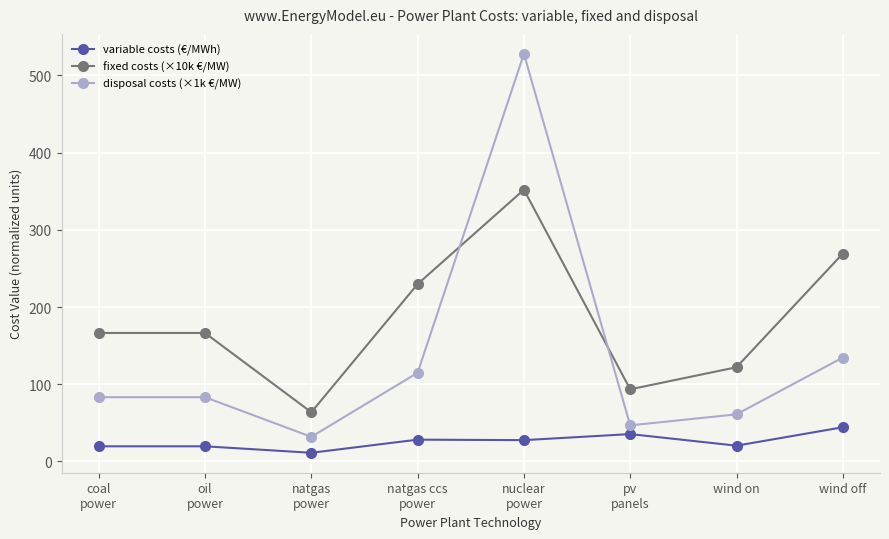

At wind off, list the series in order from smallest to largest.

variable costs (€/MWh), disposal costs (×1k €/MW), fixed costs (×10k €/MW)